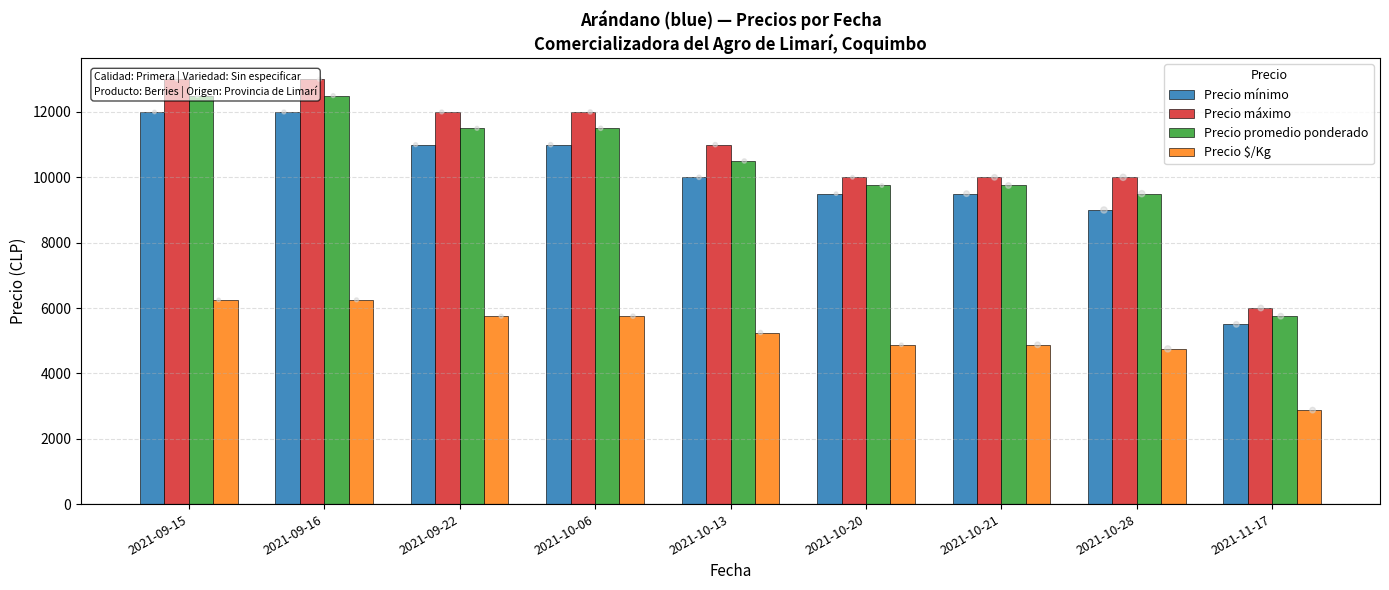

At how many categories does at least one series exceed 8839?

8